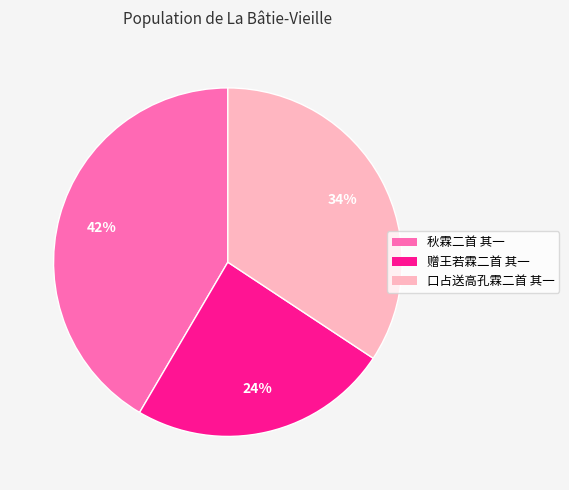

Between 口占送高孔霖二首 其一 and 秋霖二首 其一, which is larger?

秋霖二首 其一